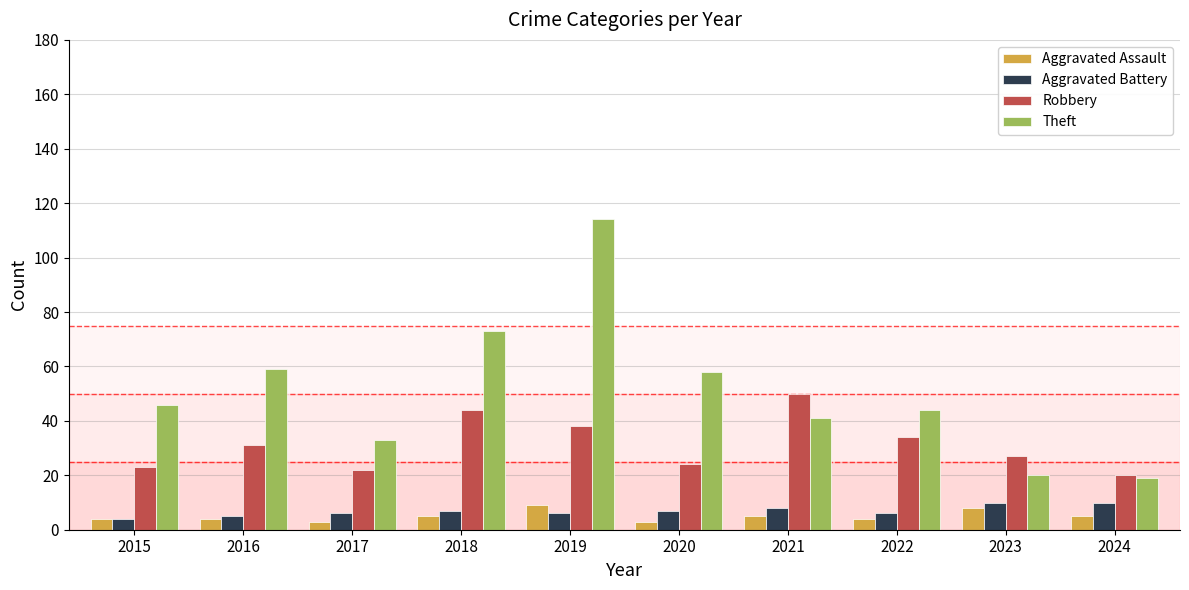

What is the value of the Robbery bar at the 8th from the left?

34